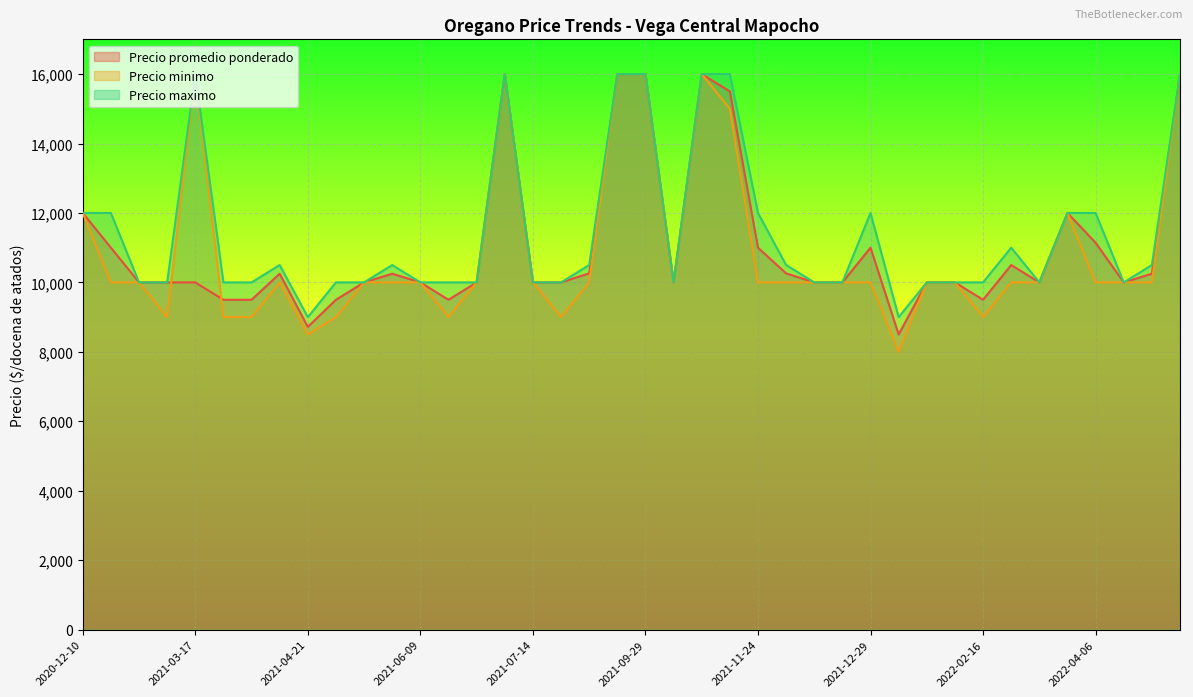

Which category has the lowest value in the Precio minimo series?

2022-01-05